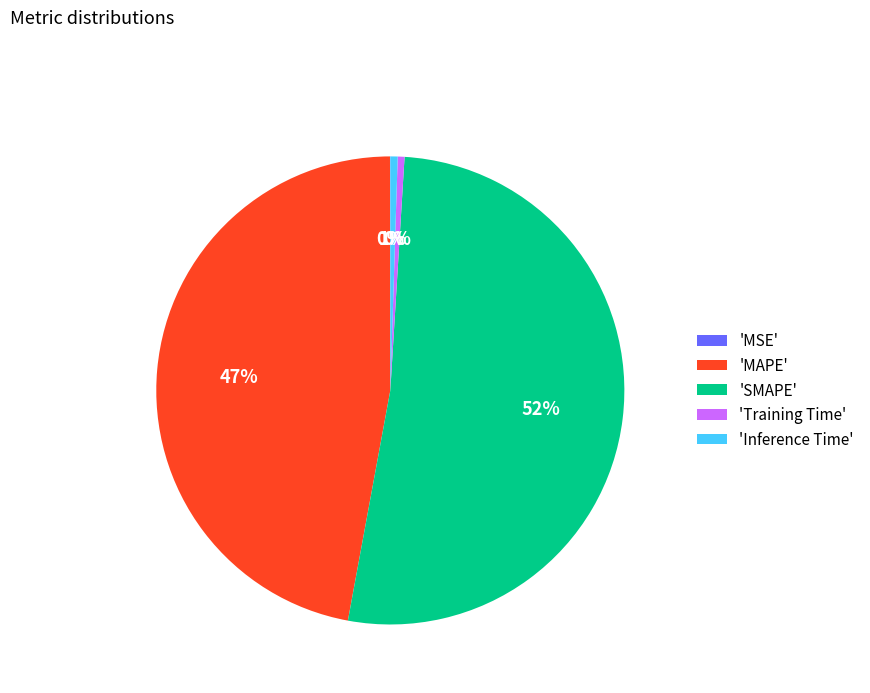

What percentage is the 'MAPE' slice, to the nearest percent?

47%